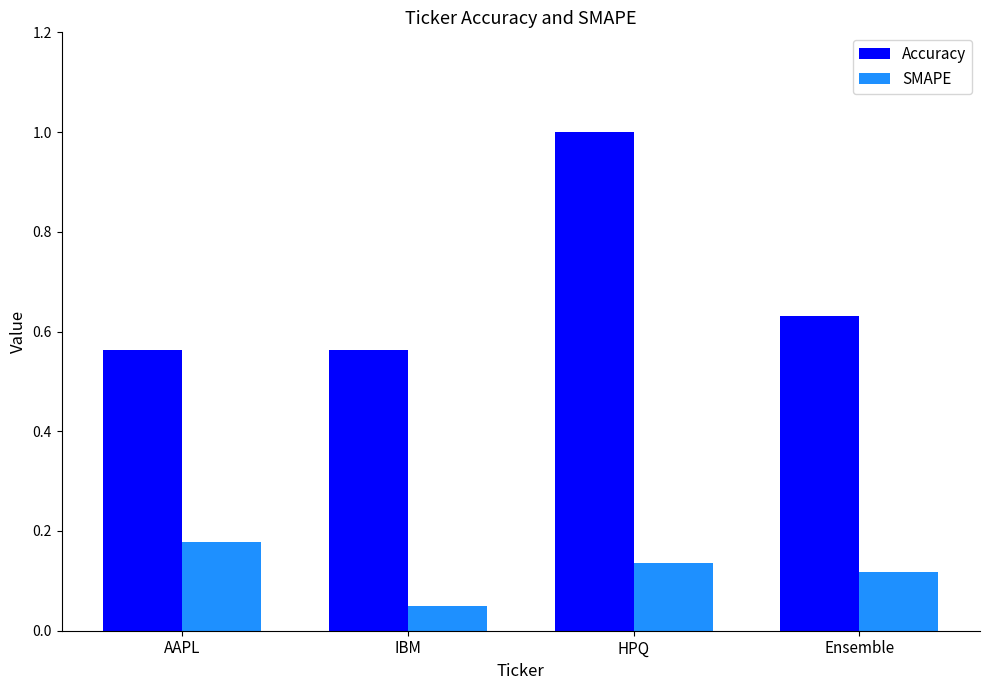

The Accuracy series shows 0.2 at AAPL. True or false?

False